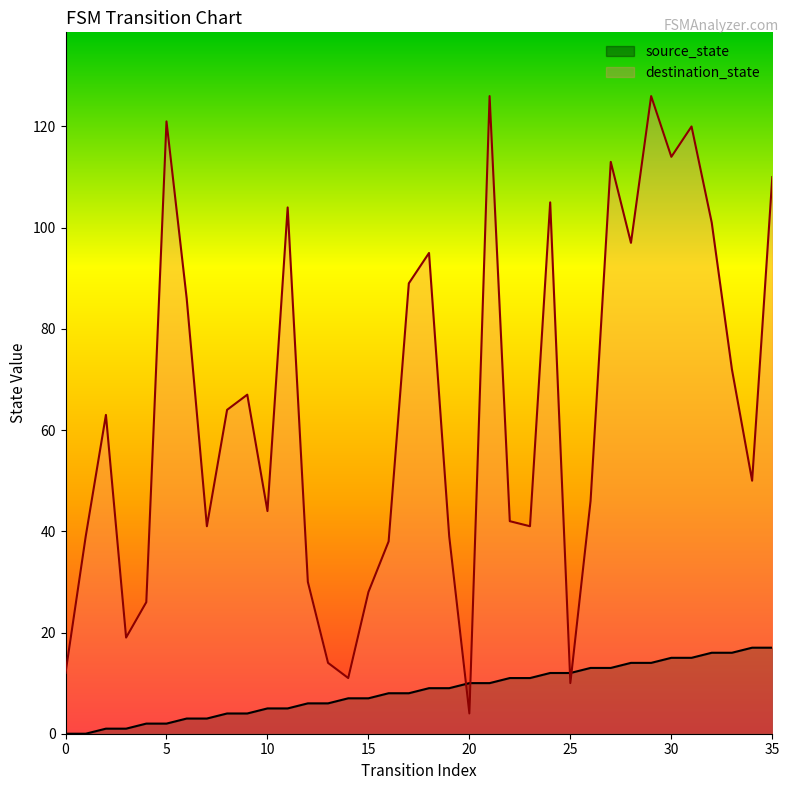

Reading right to left, transcribe all the data shown in this chart.

source_state: 35=17	34=17	33=16	32=16	31=15	30=15	29=14	28=14	27=13	26=13	25=12	24=12	23=11	22=11	21=10	20=10	19=9	18=9	17=8	16=8	15=7	14=7	13=6	12=6	11=5	10=5	9=4	8=4	7=3	6=3	5=2	4=2	3=1	2=1	1=0	0=0
destination_state: 35=110	34=50	33=72	32=101	31=120	30=114	29=126	28=97	27=113	26=46	25=10	24=105	23=41	22=42	21=126	20=4	19=39	18=95	17=89	16=38	15=28	14=11	13=14	12=30	11=104	10=44	9=67	8=64	7=41	6=86	5=121	4=26	3=19	2=63	1=39	0=12